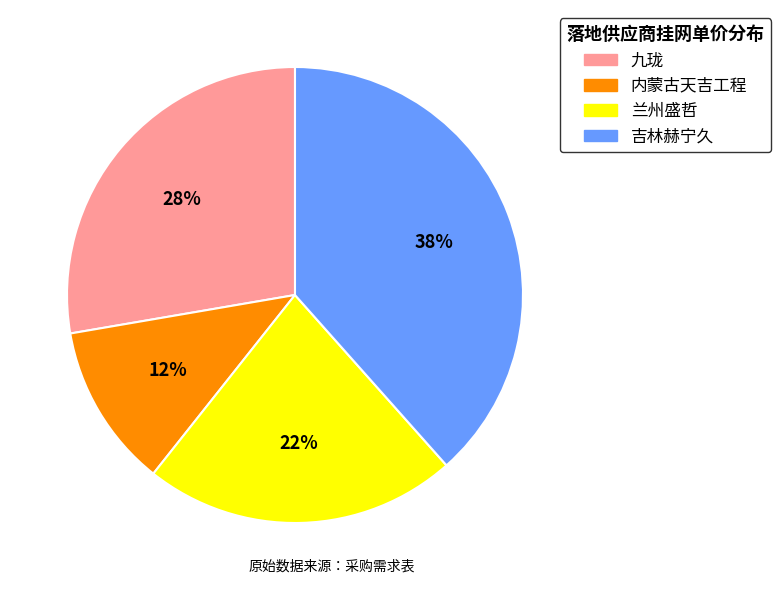

Between 兰州盛哲 and 内蒙古天吉工程, which is larger?

兰州盛哲